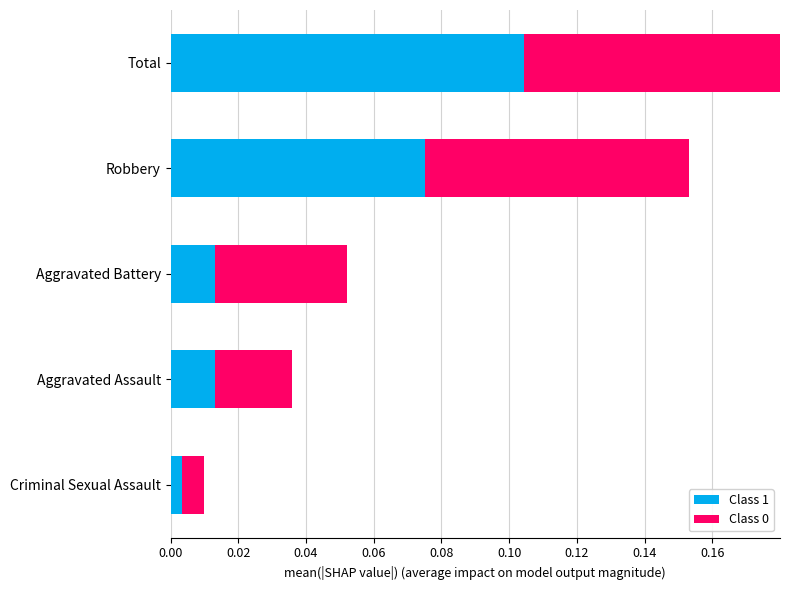

What is the difference between the second highest and minimum values in the Class 0 series?

0.1